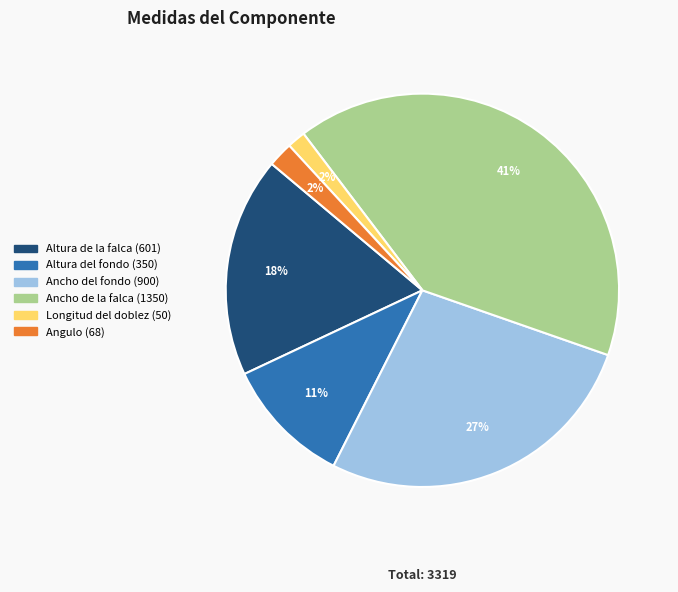

Is Altura del fondo the majority of the pie?

No